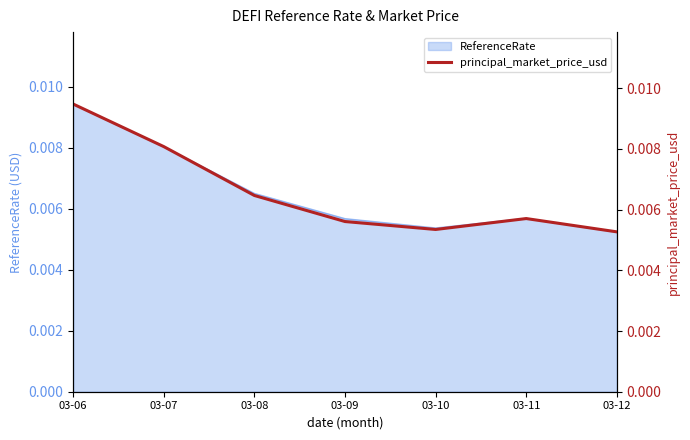

At which category does the data reach its first local peak?

03-11